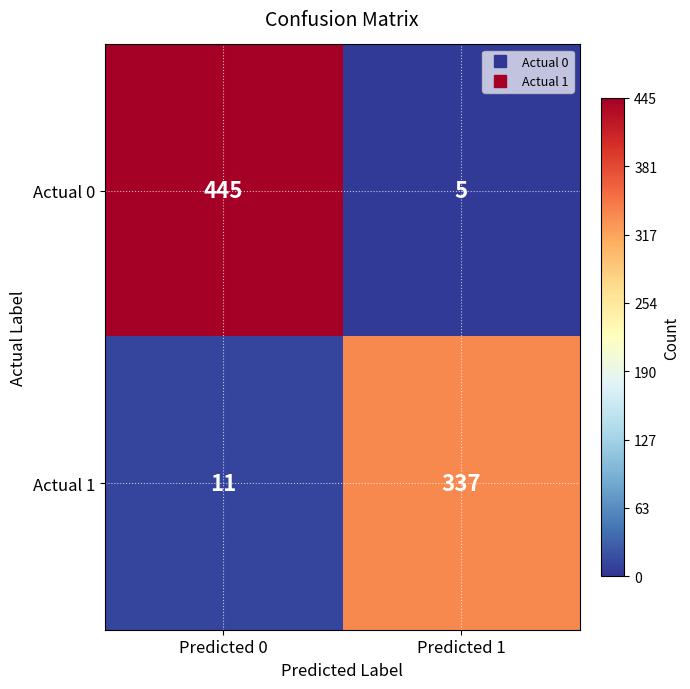

Reading left to right, extract all data points from this chart.

Actual 0: Predicted 0=445	Predicted 1=5
Actual 1: Predicted 0=11	Predicted 1=337